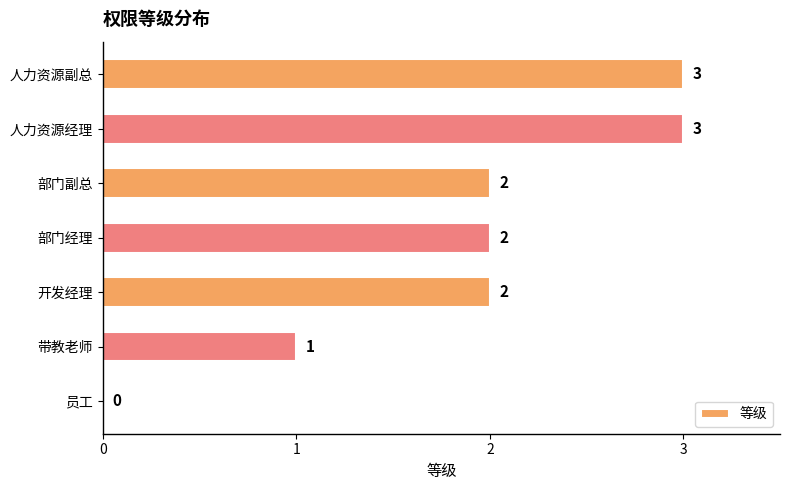

What is the sum of all values?

13